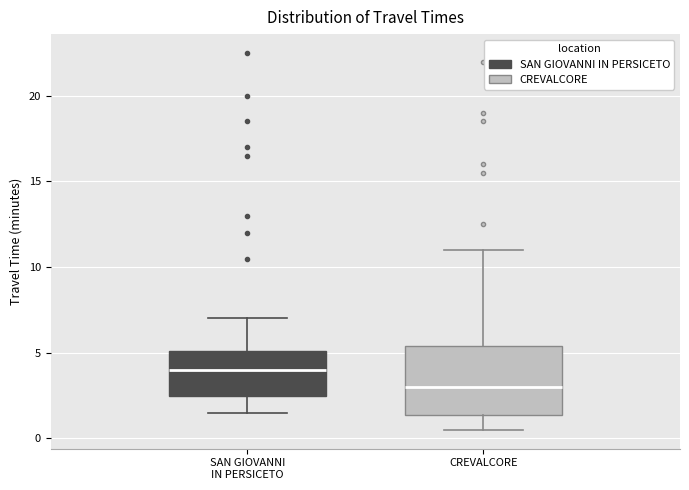

Which box has the highest median line?

SAN GIOVANNI IN PERSICETO